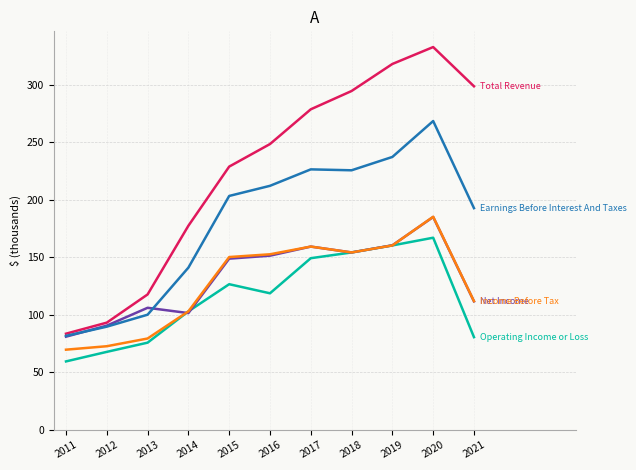

Is this an area chart (filled region under the line)?

No